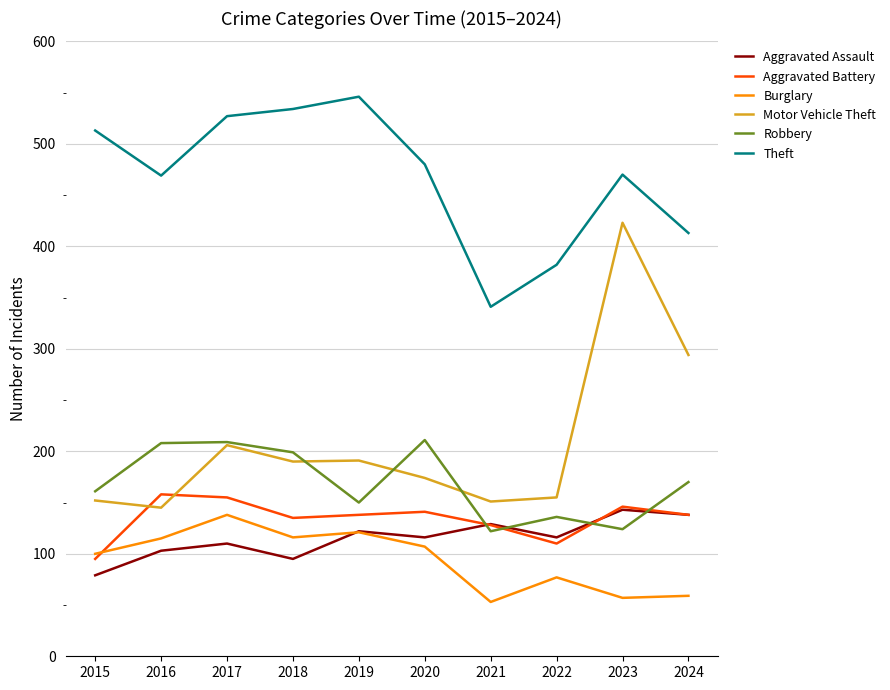

Rank the series by their maximum value, from highest to lowest.

Theft, Motor Vehicle Theft, Robbery, Aggravated Battery, Aggravated Assault, Burglary